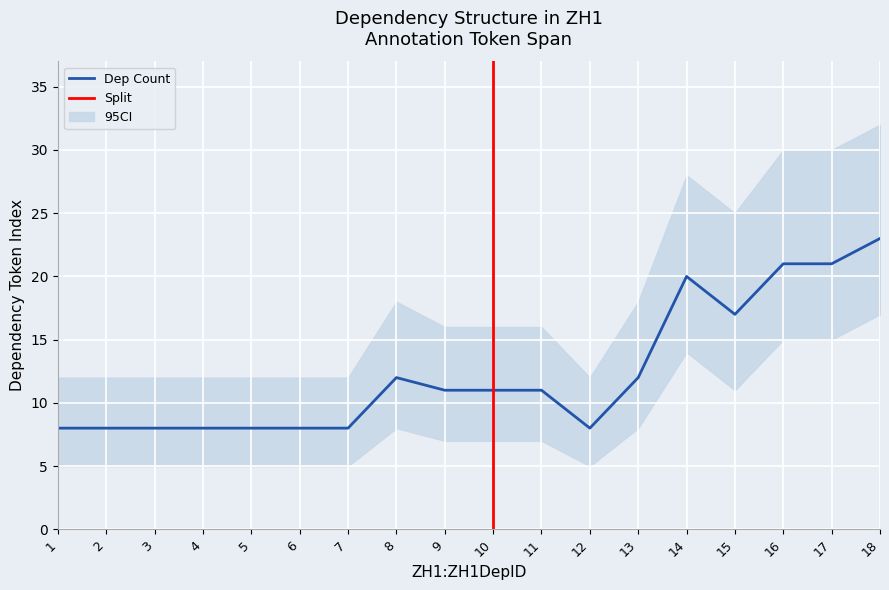

How many values in the CI_upper series exceed 16?

7